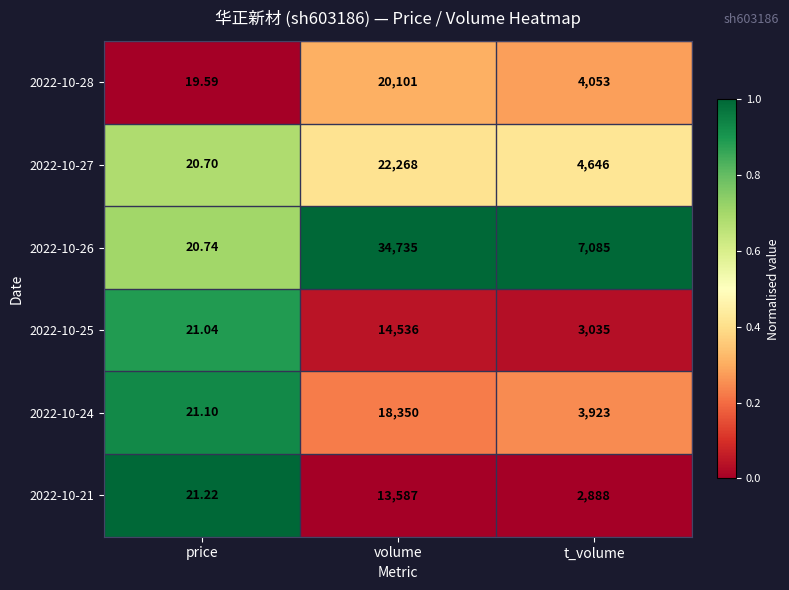

Which category has the highest value in the 2022-10-21 series?

volume